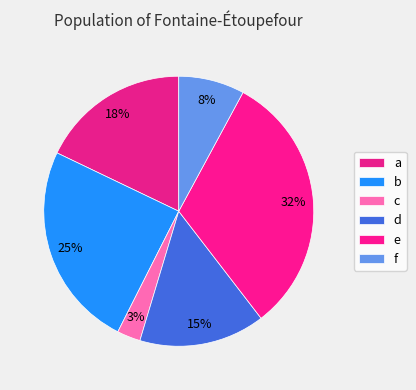

Which slice is the largest?

e